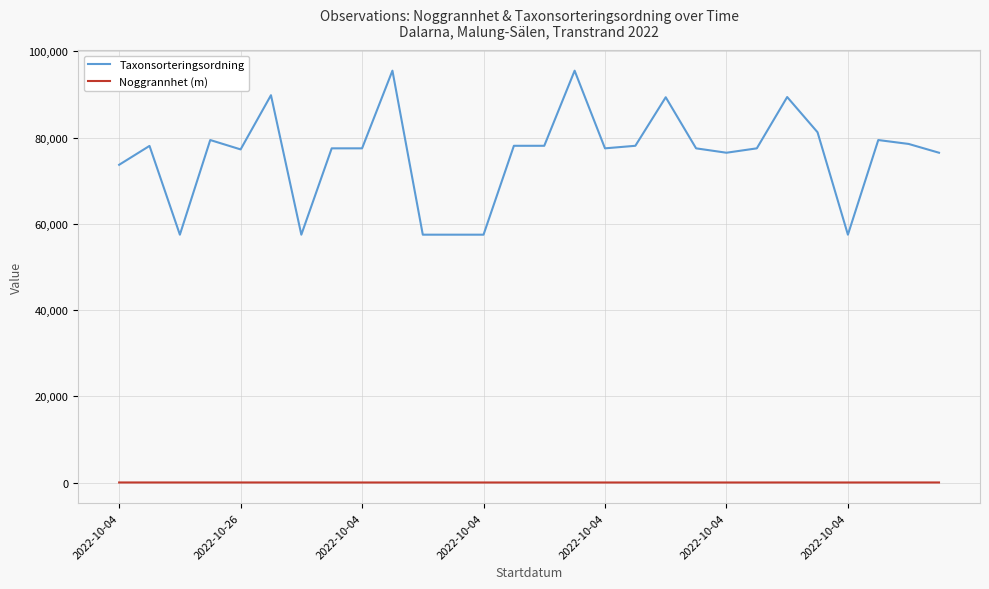

What is the maximum value shown in the chart?

95519